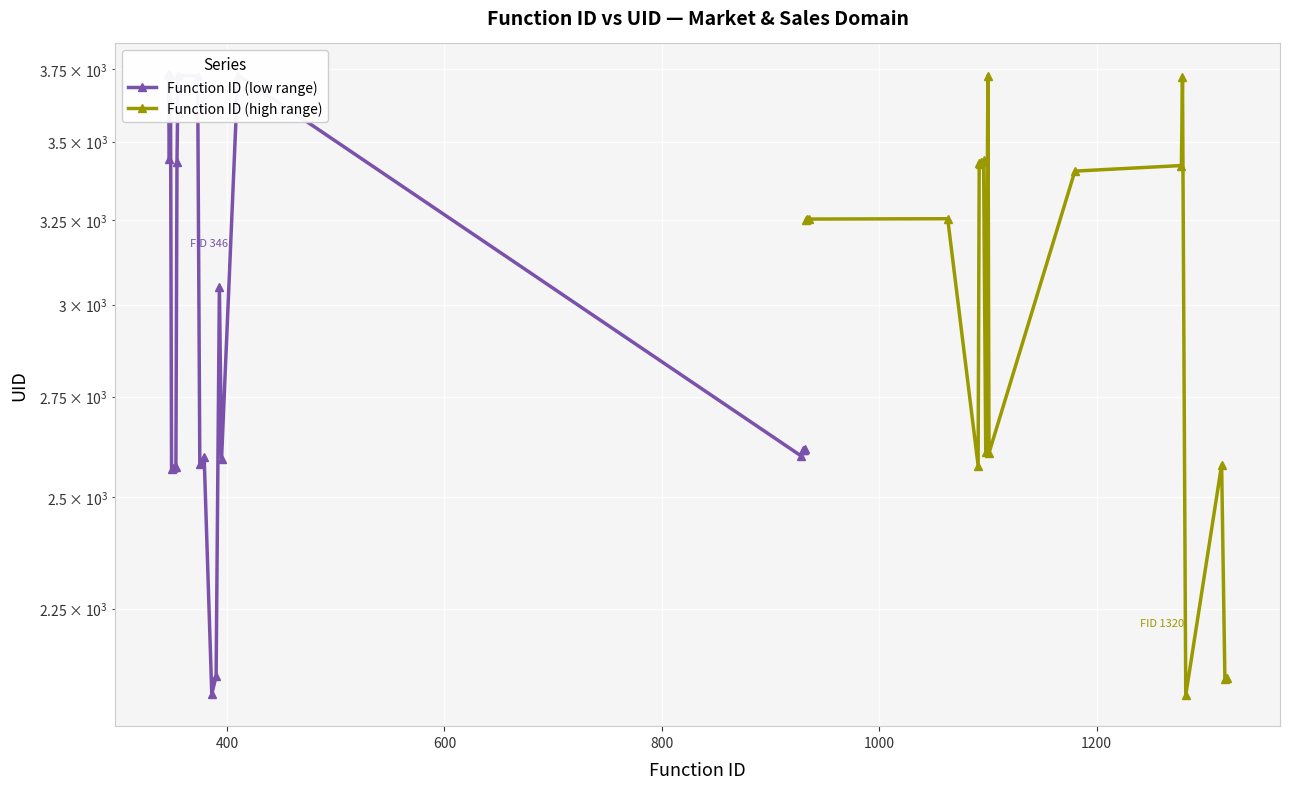

What are all the series names shown in the legend?

Function ID (low range), Function ID (high range)